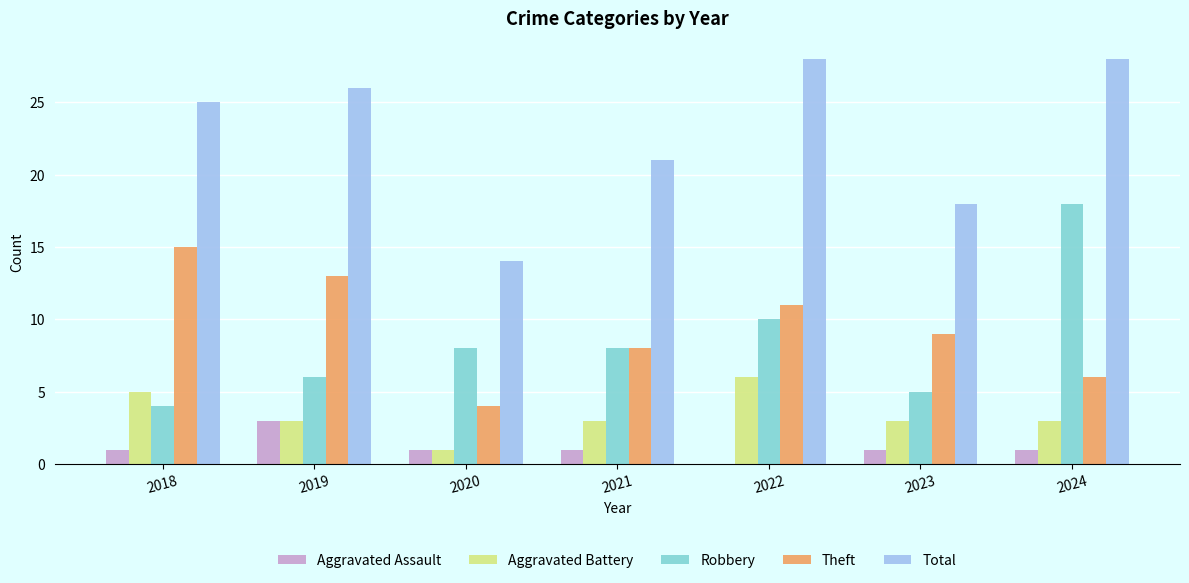

What is the sum of all Total values?

160